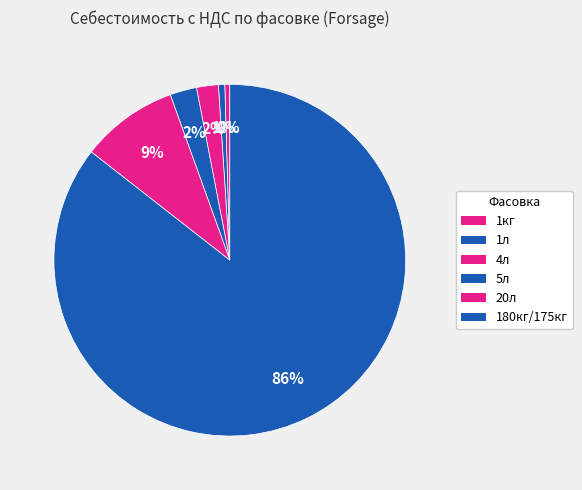

Is there any slice that represents more than half of the pie?

Yes